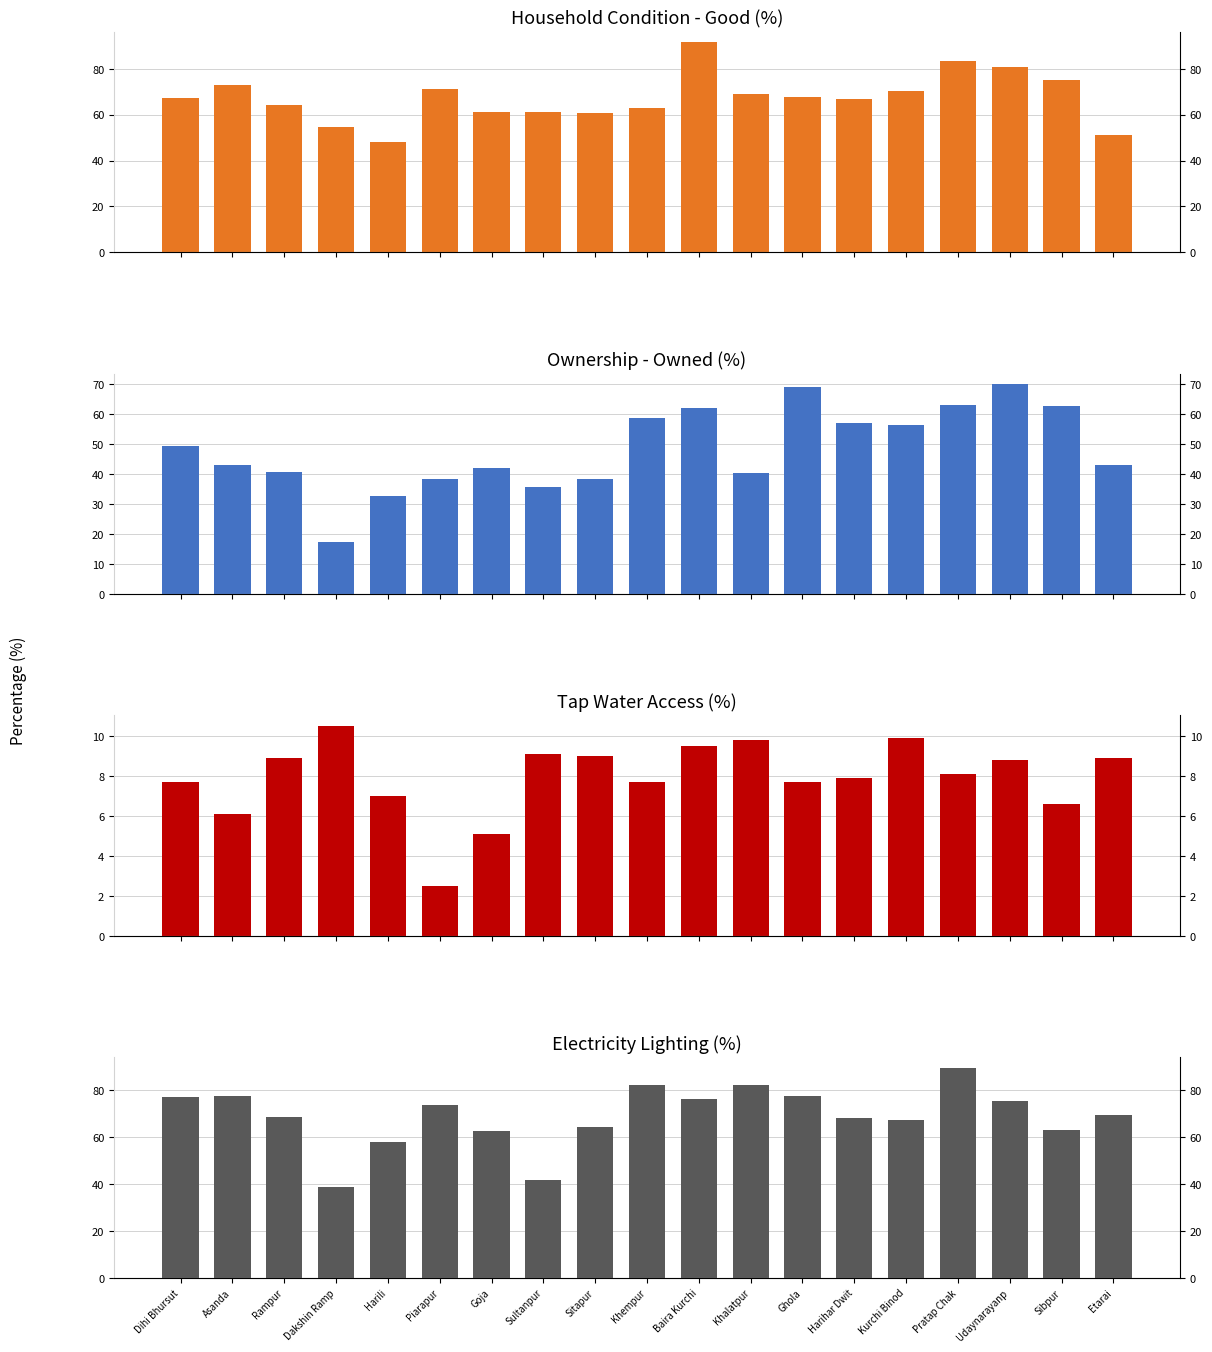

What is the value of the Electricity Lighting (col_62) bar at the 5th from the left?

57.8